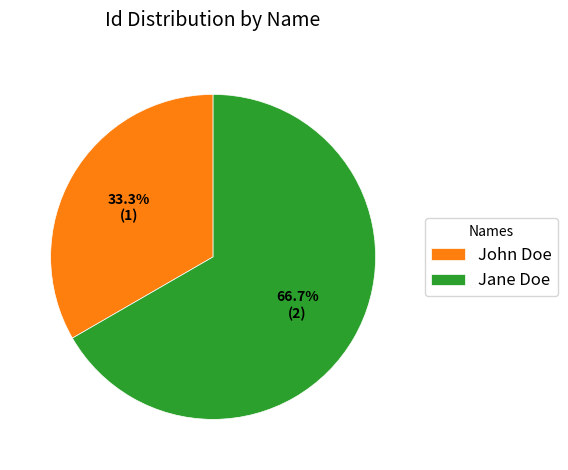

Which category has the biggest portion of the pie?

Jane Doe